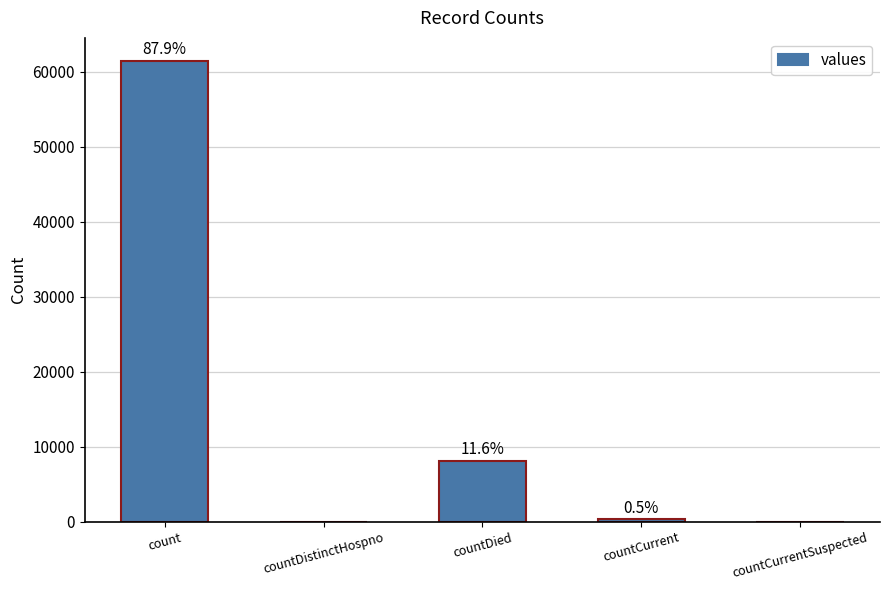

Are the bars horizontal?

No